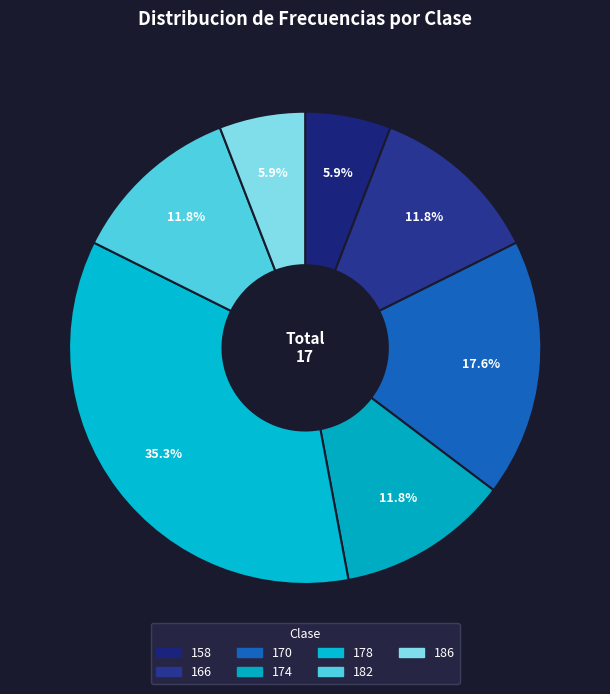

To the nearest percent, what is the difference between the largest and smallest slice percentages?

29%